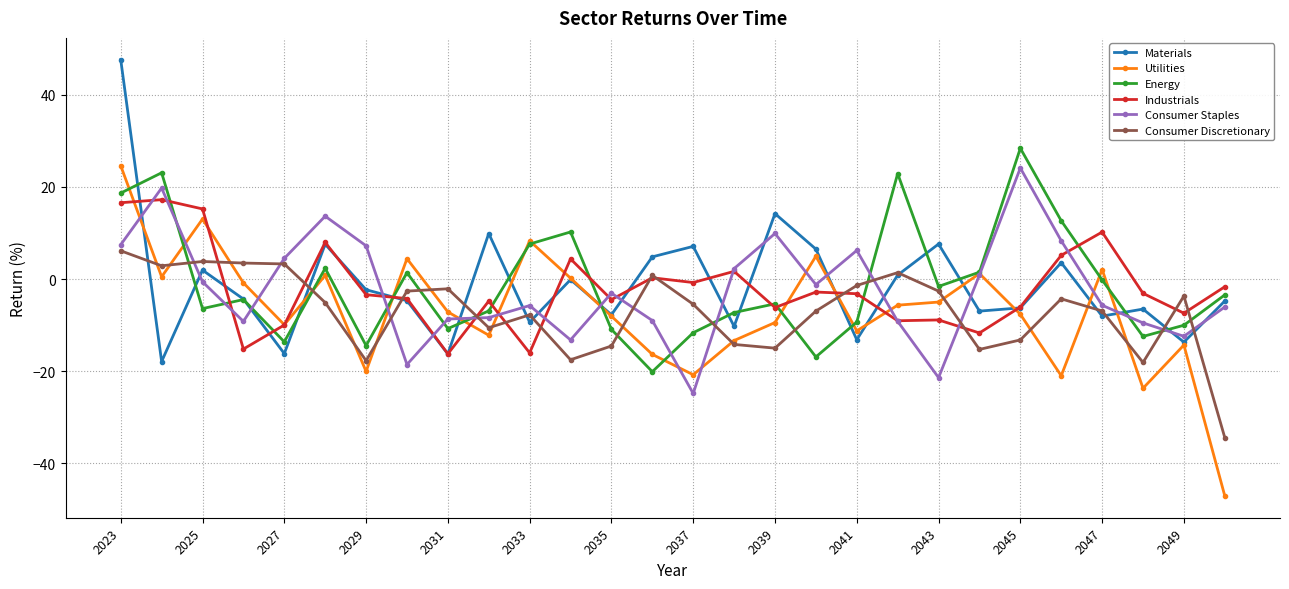

True or false: Consumer Staples and Consumer Discretionary cross at least once.

True